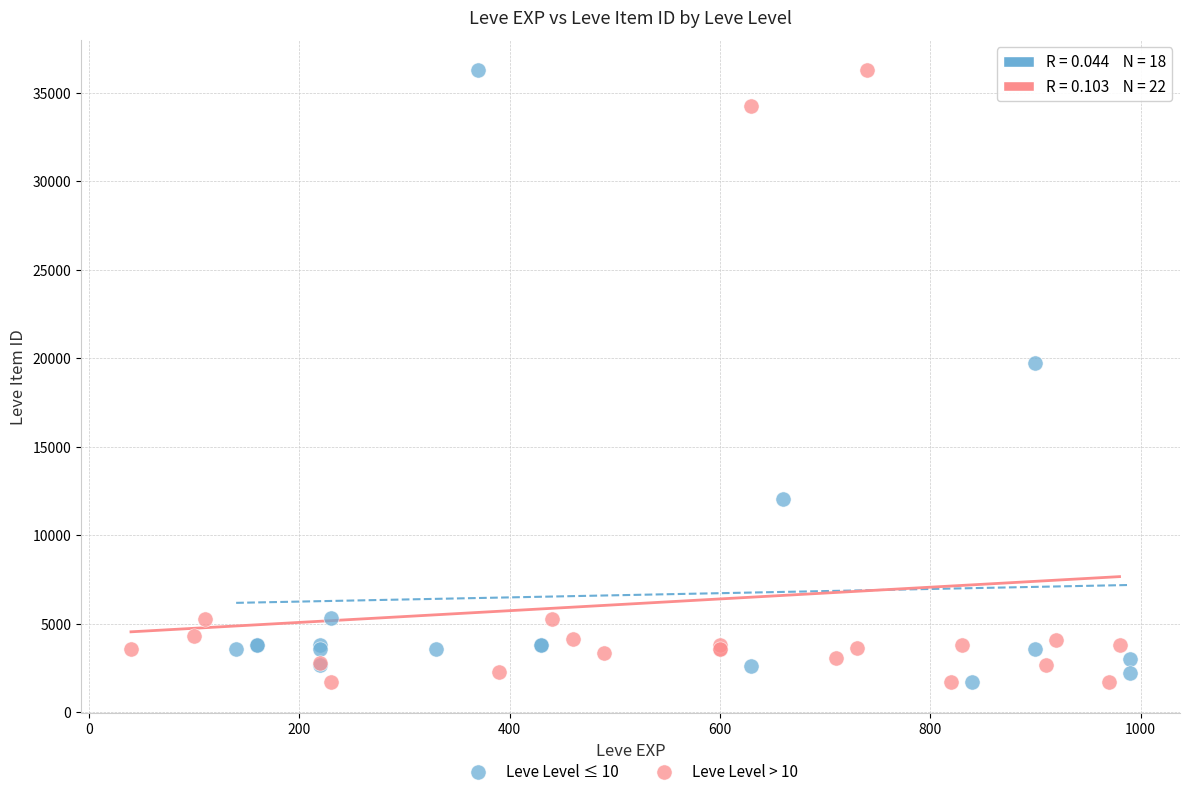

What are all the series names shown in the legend?

Leve Level ≤ 10, Leve Level > 10